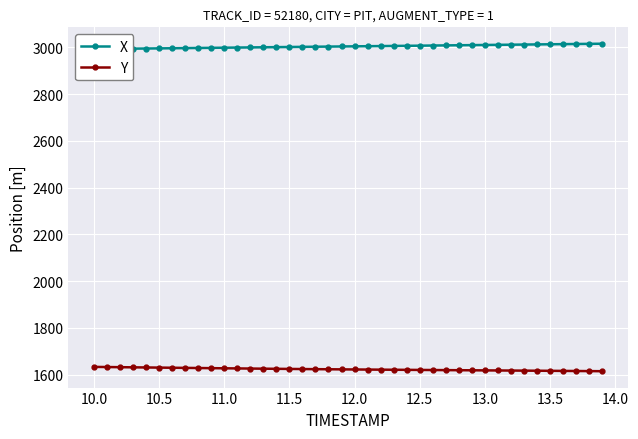

True or false: Y and X cross at least once.

False